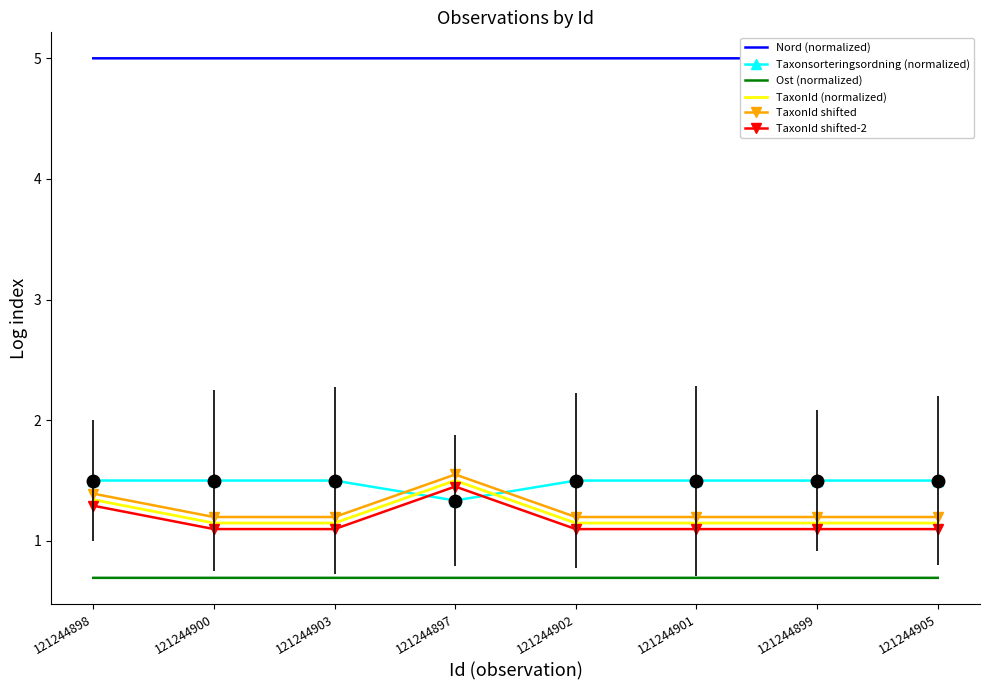

What is the difference between the second highest and second lowest values in the TaxonId shifted series?

0.2